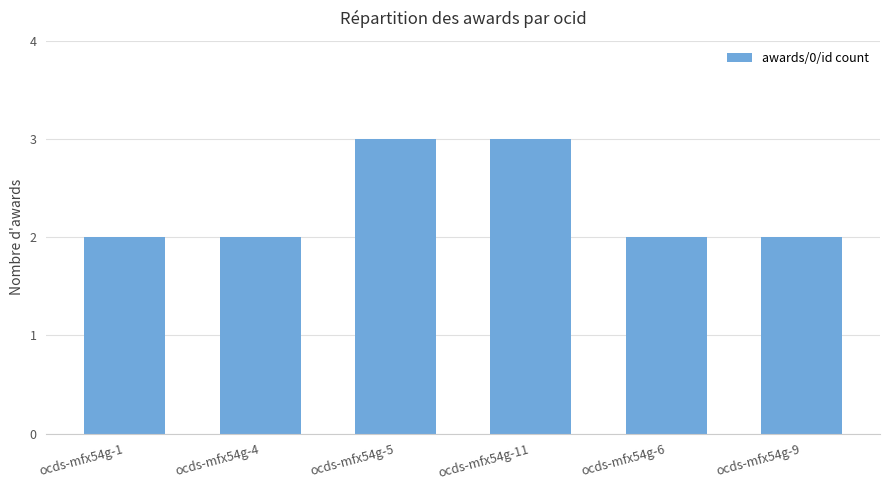

The chart shows a value of 2 at ocds-mfx54g-1. True or false?

True